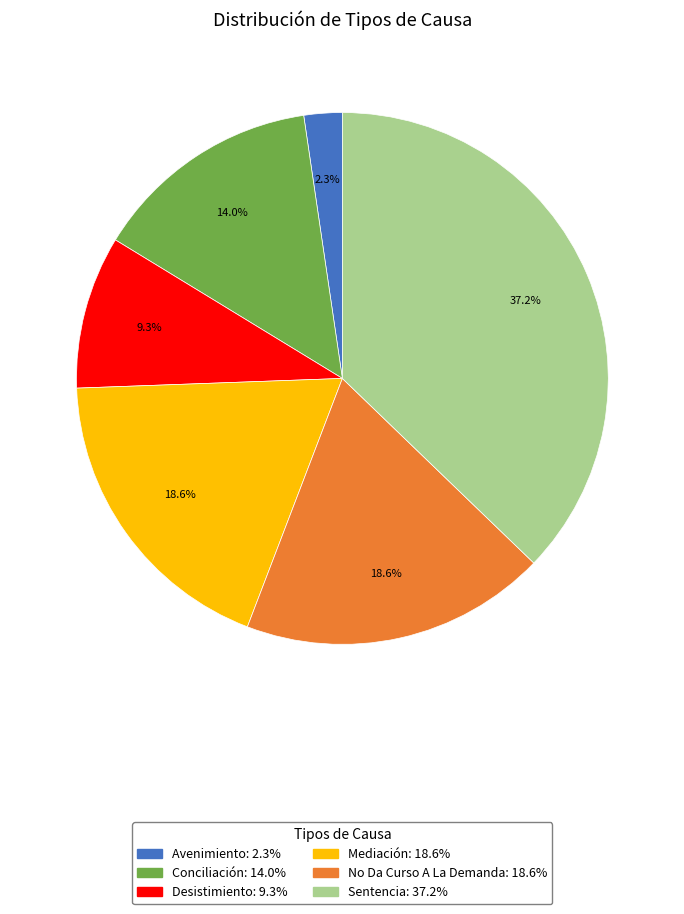

Does any single category account for the majority?

No